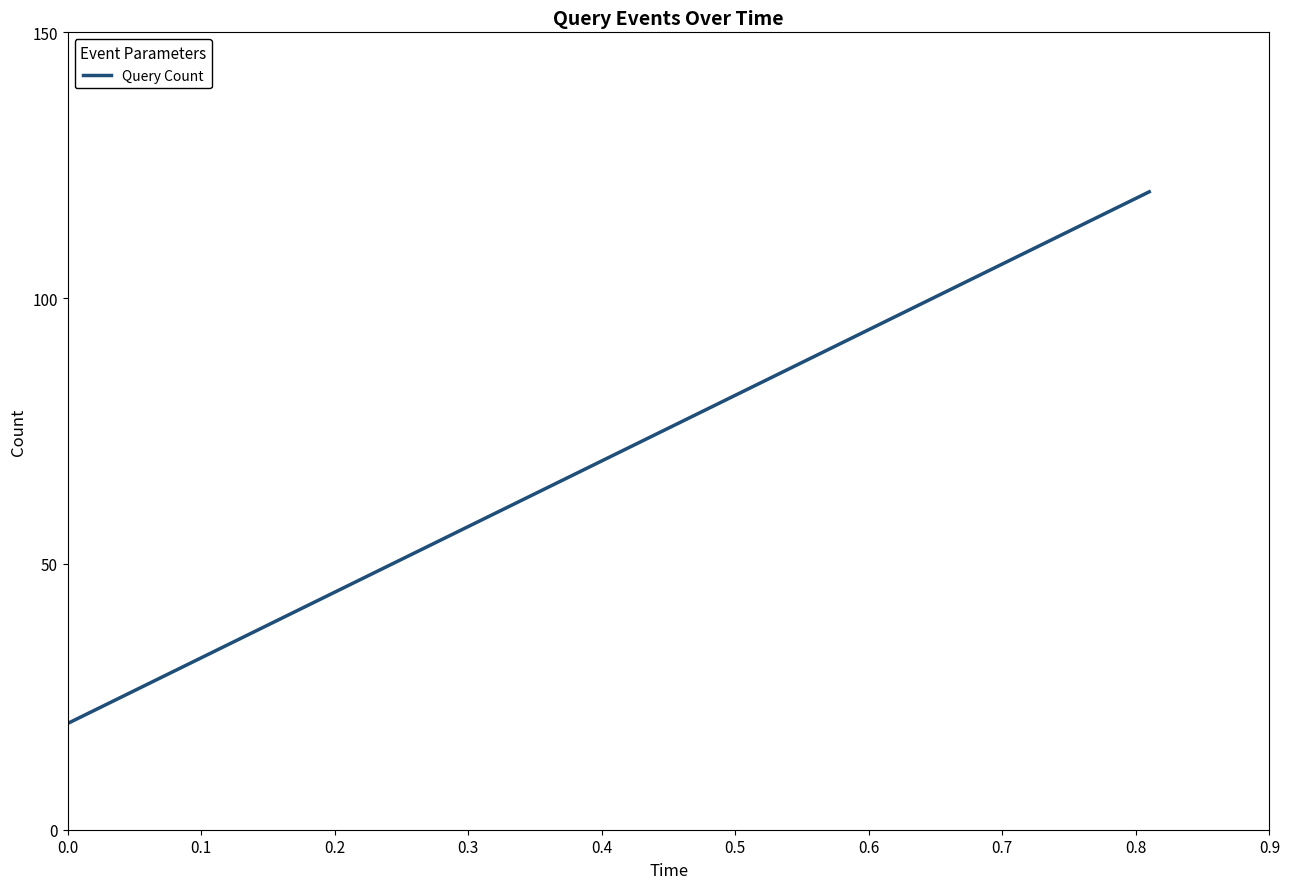

What is the average value?

70